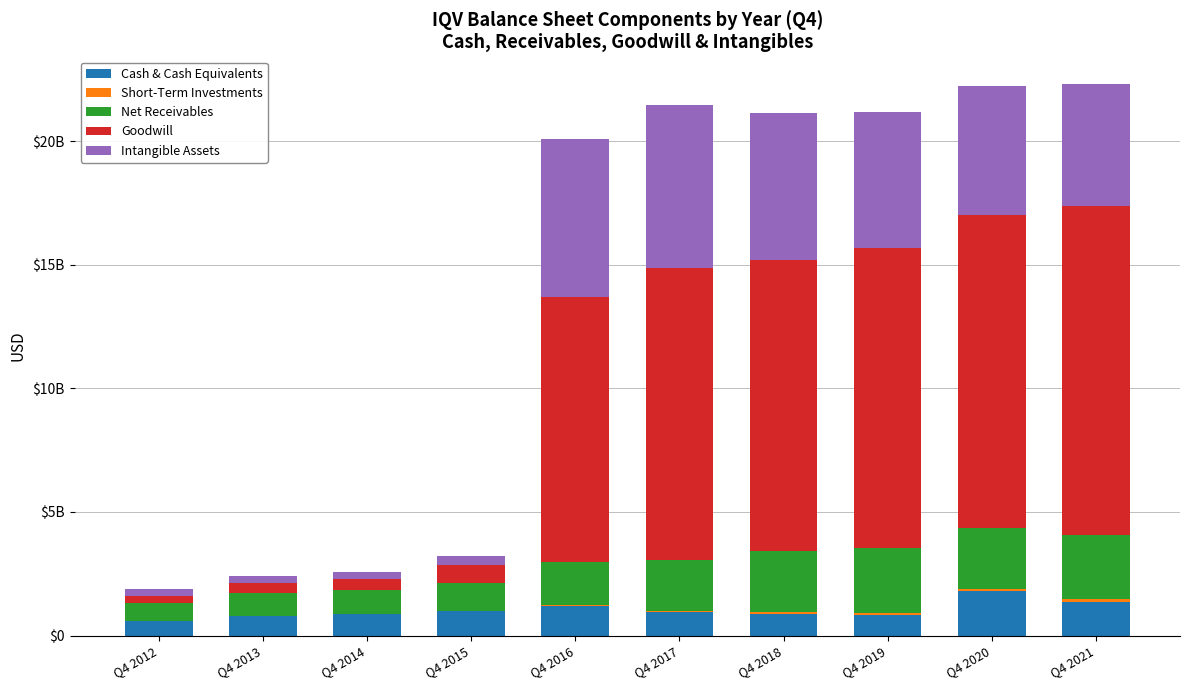

At which label does Intangible Assets first exceed 5205000000?

Q4 2016